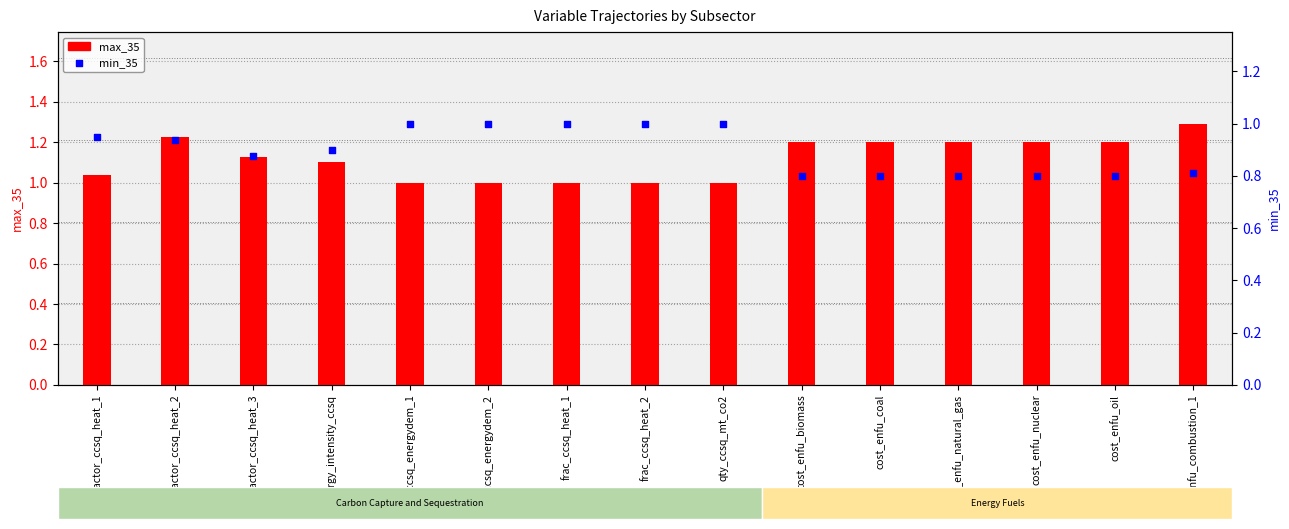

What are all the series names shown in the legend?

max_35, min_35